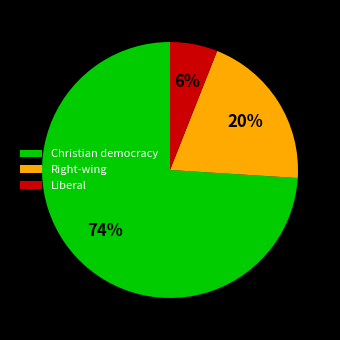

Rank the categories by value from lowest to highest.

Liberal, Right-wing, Christian democracy